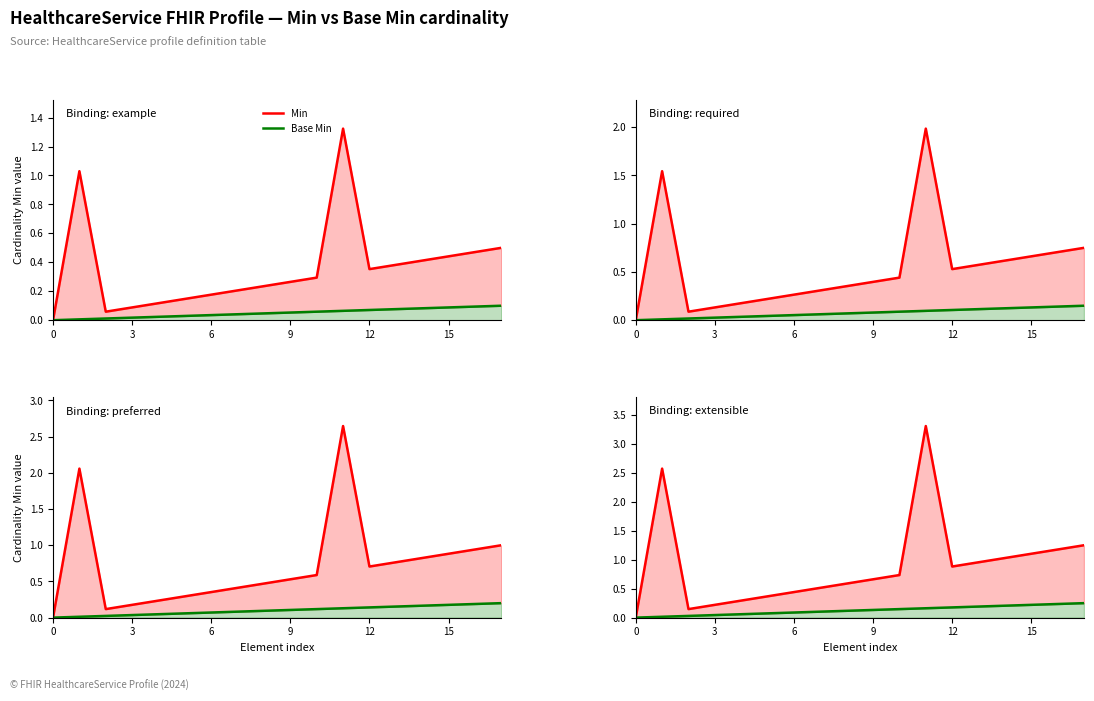

True or false: Min and Base Min intersect in this chart.

False